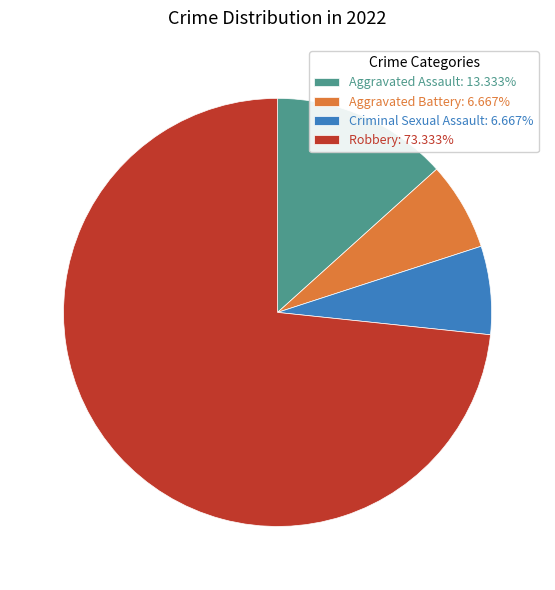

Approximately how many times larger is the value at Robbery: 73.333% compared to Aggravated Assault: 13.333%?

5.5